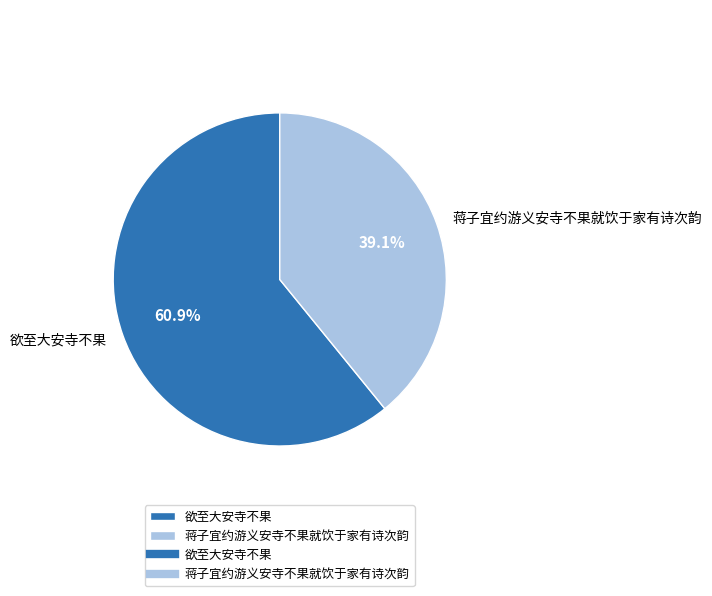

Does any single category account for the majority?

Yes